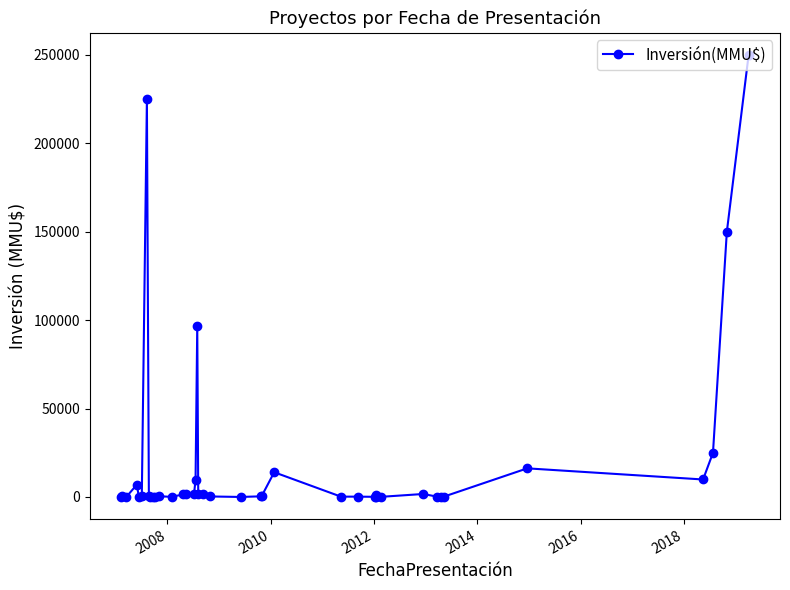

What is the difference between the second highest and second lowest values?

224990